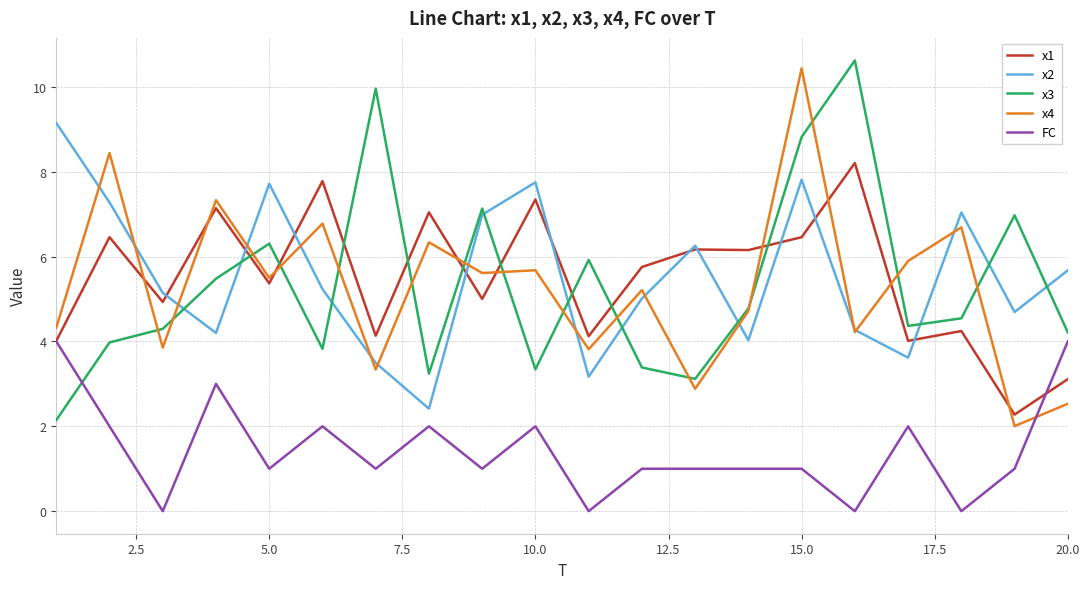

True or false: x1 and x4 cross at least once.

True